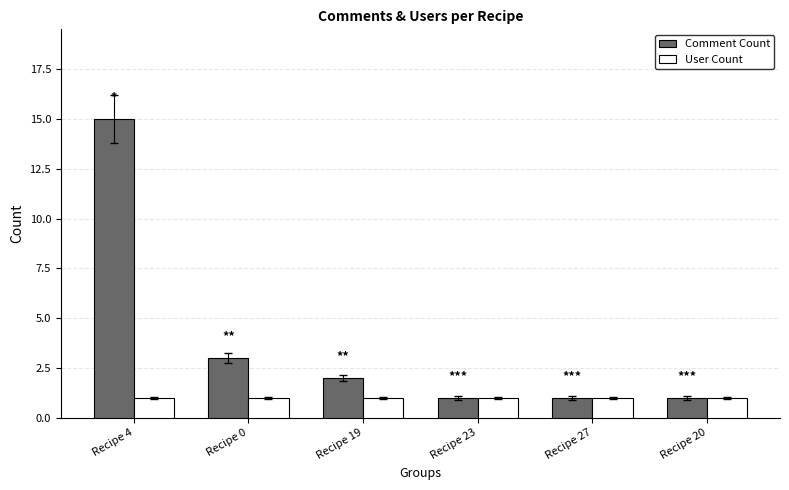

Rank the series by their maximum value, from highest to lowest.

Comment Count, User Count